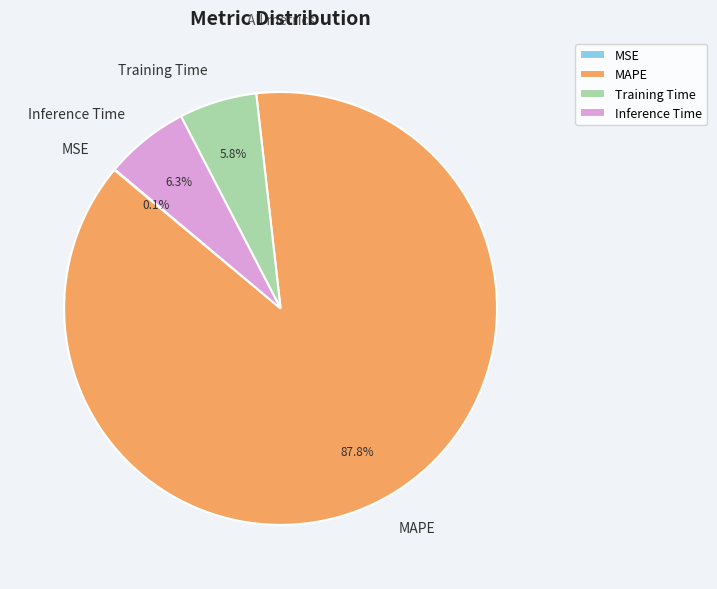

Combined, what portion of the pie is Inference Time and MAPE?

94.1%